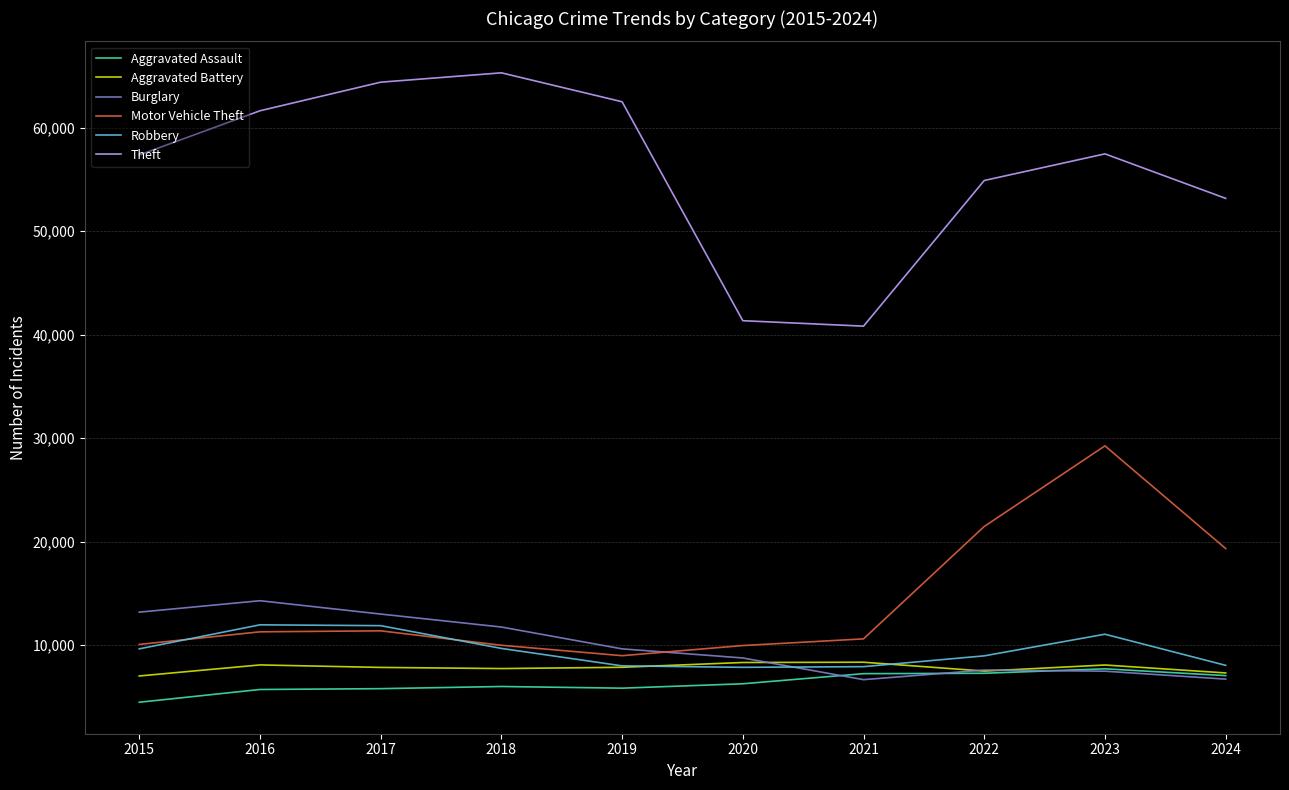

True or false: Burglary and Theft intersect in this chart.

False